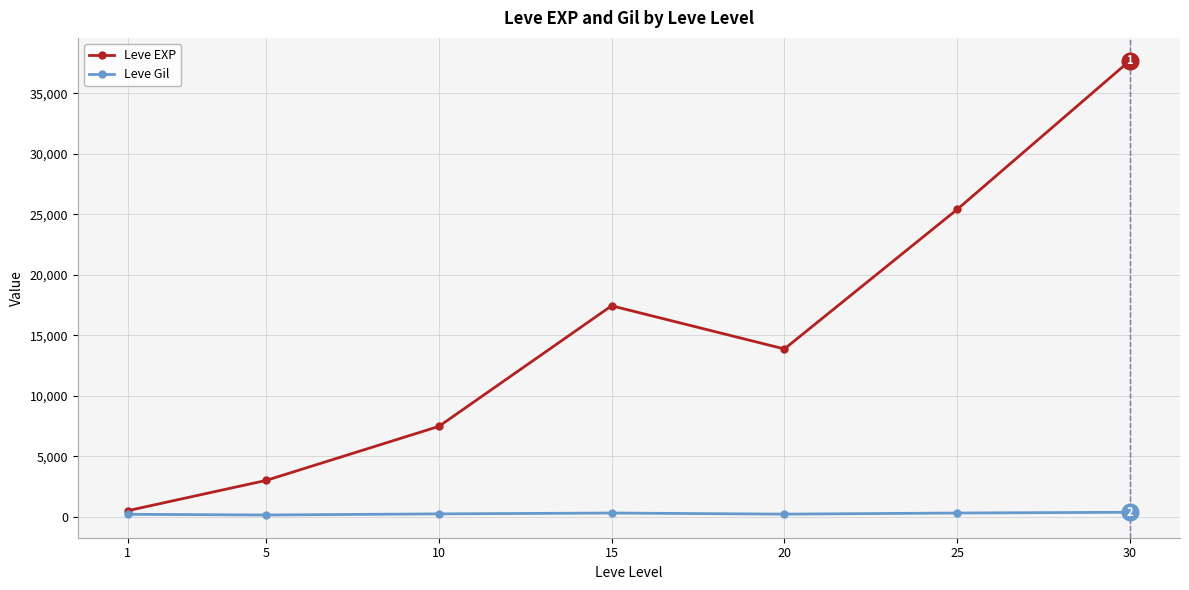

Between 5 and 10, which series saw the biggest shift?

Leve EXP